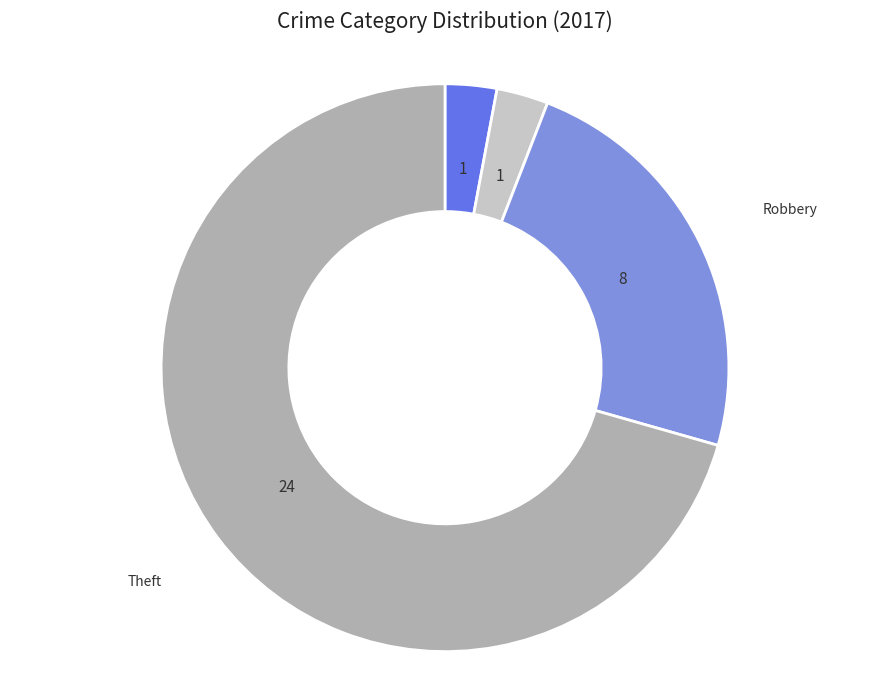

Is there a majority slice in this chart?

Yes